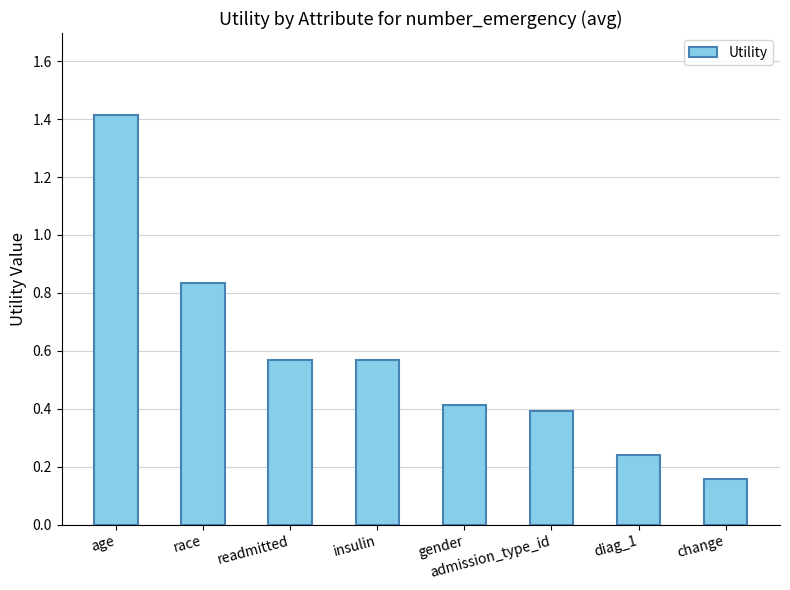

What is the label of the 8th bar from the left?

change